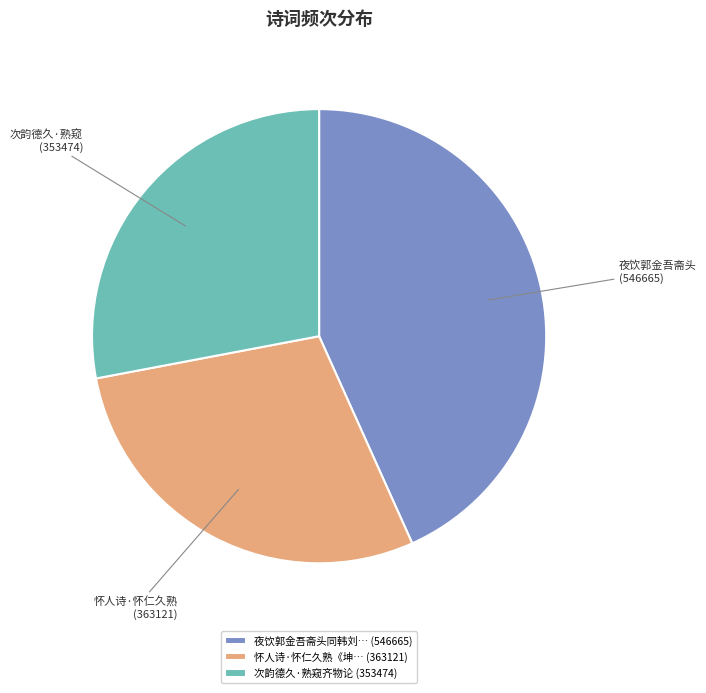

Count the number of slices in the pie.

3